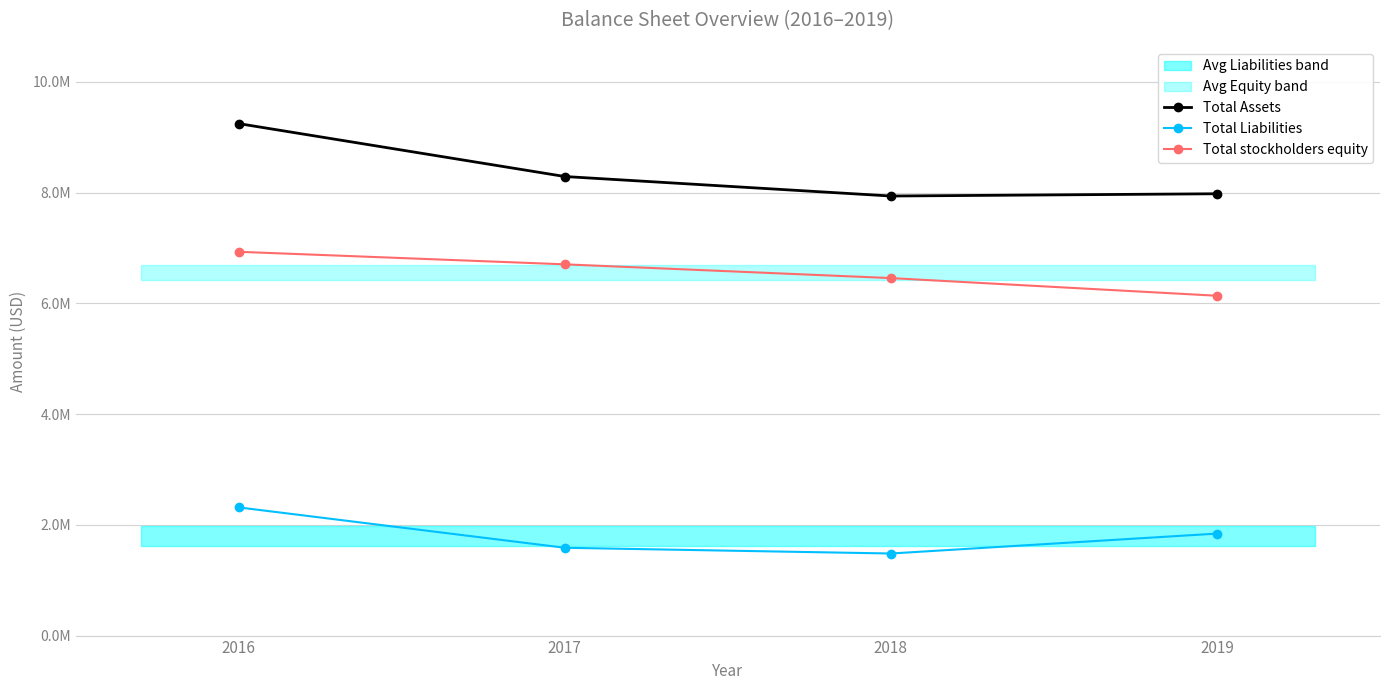

What is the spread (max minus min) of values at 2016?

6932160